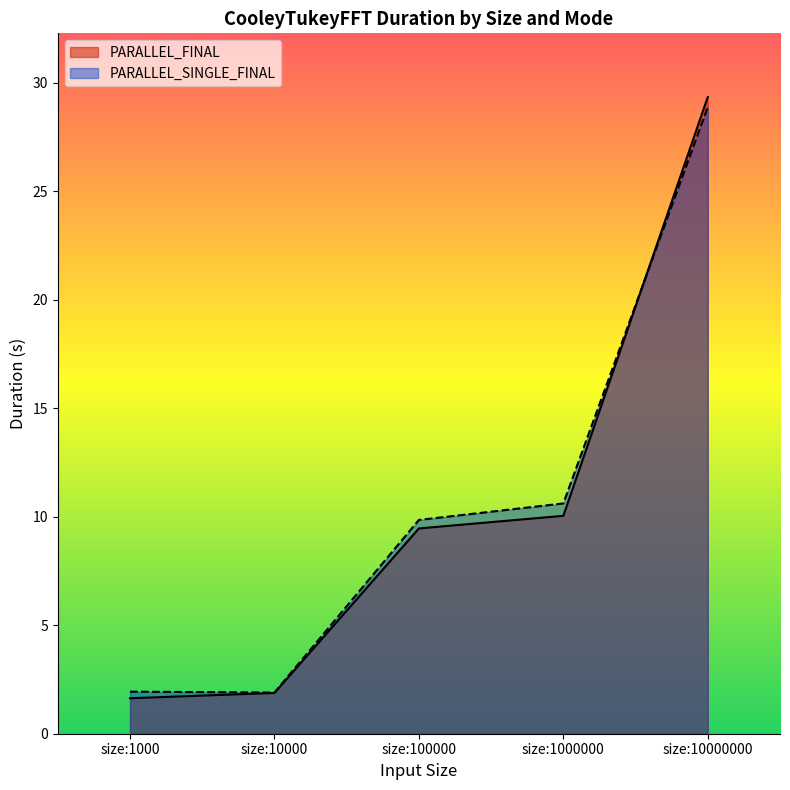

How many values in the PARALLEL_FINAL series are below 9?

2